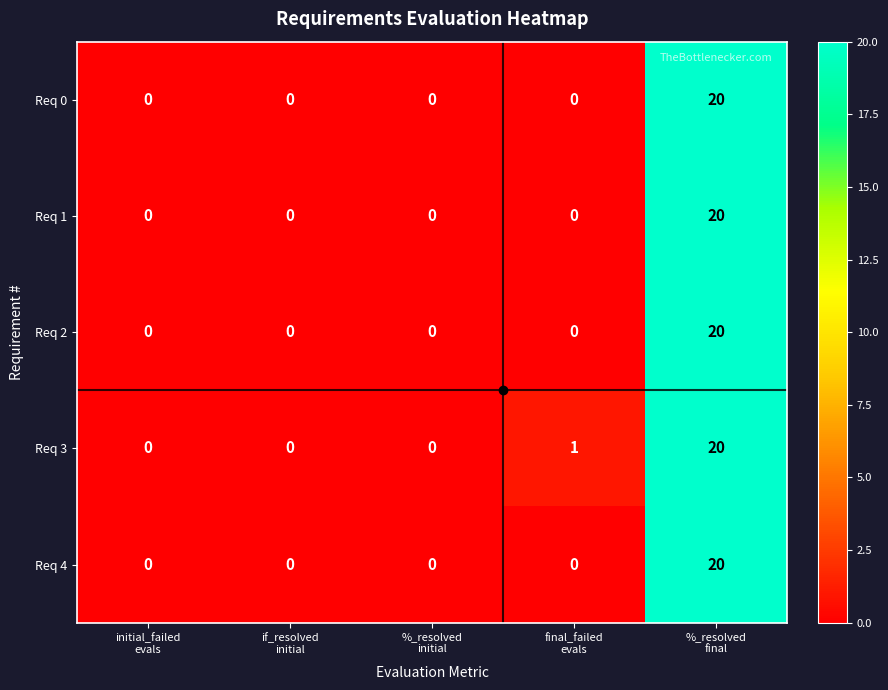

What is the sum of all Req 4 values?

20